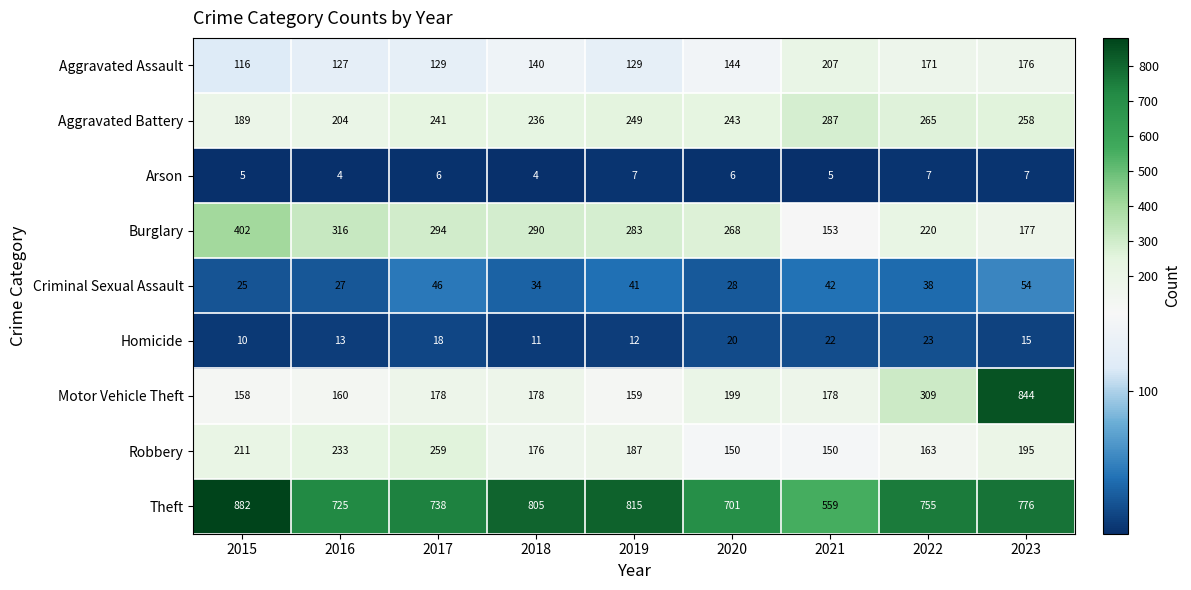

Which category has the highest value in the Robbery series?

2017